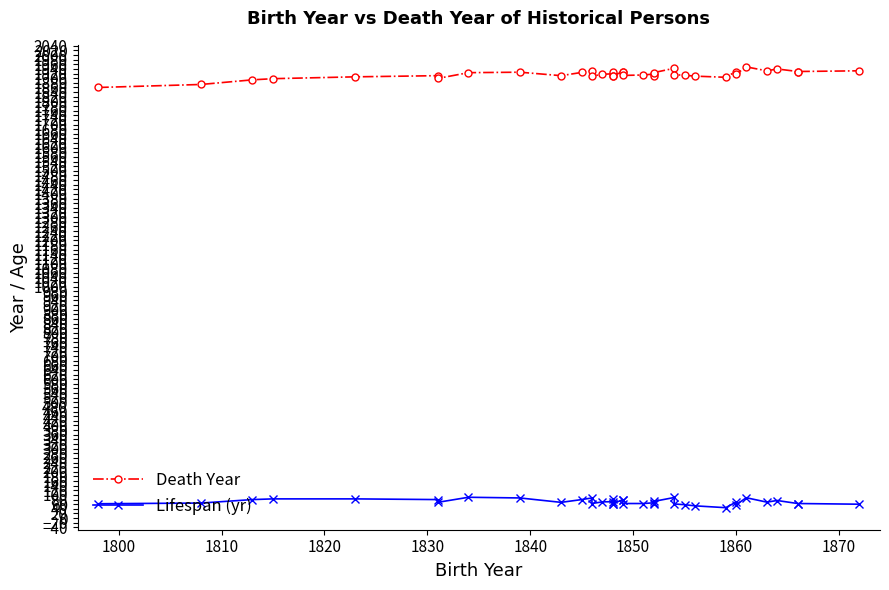

List the series in order of their peak value, highest first.

Death Year, Lifespan (yr)